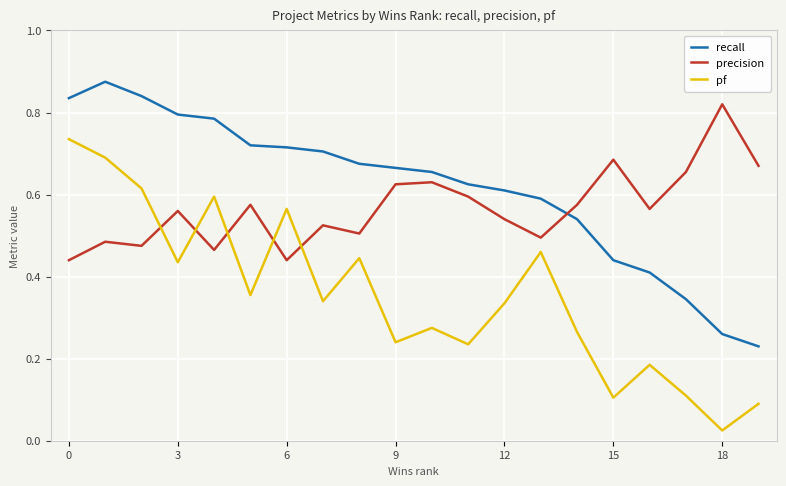

Does the chart have visible grid lines?

Yes